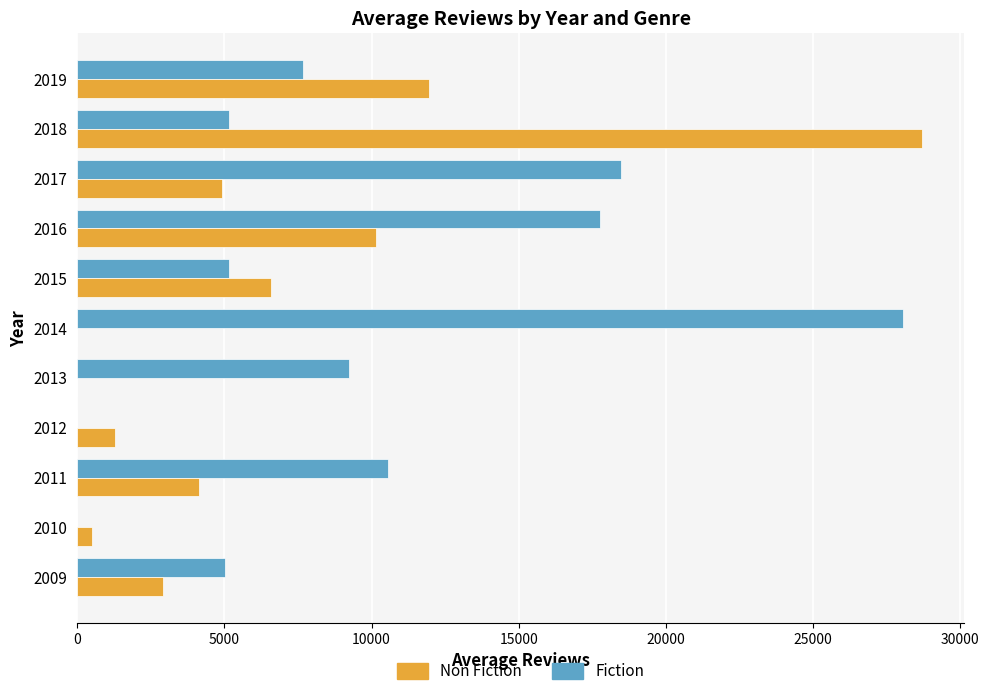

True or false: Non Fiction has a value of 1864.0 at 2011.

False